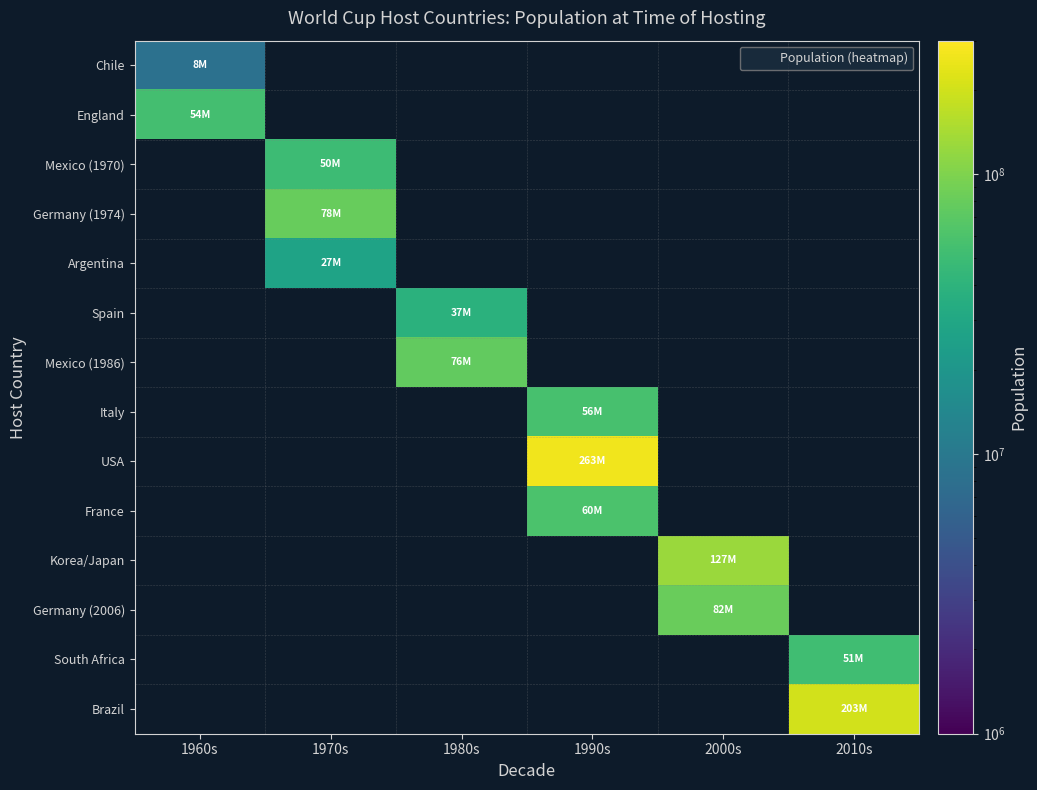

At which label does Mexico (1970) reach its peak?

1960s